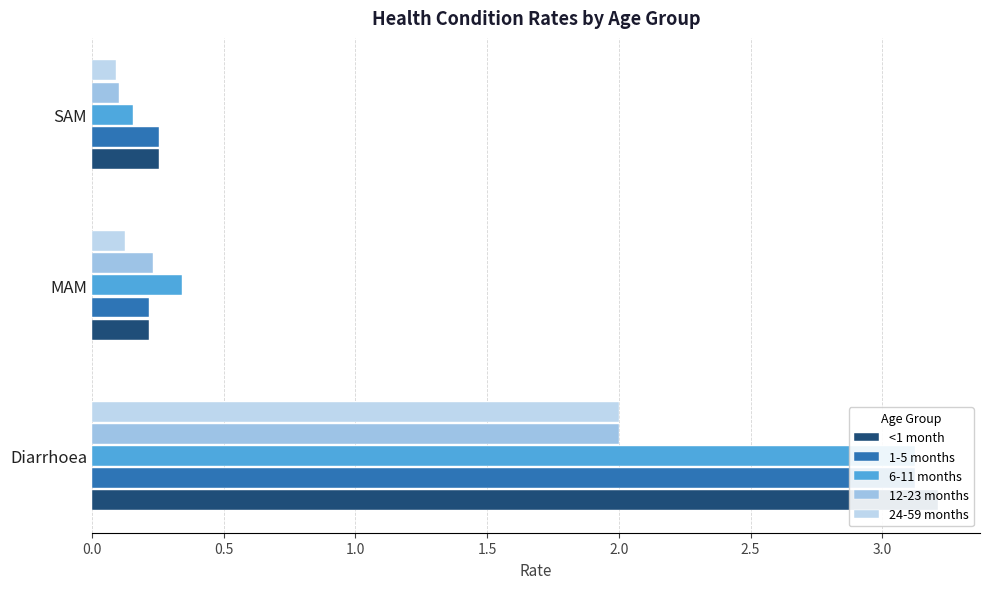

What is the difference between the maximum and minimum values in the 1-5 months series?

2.9